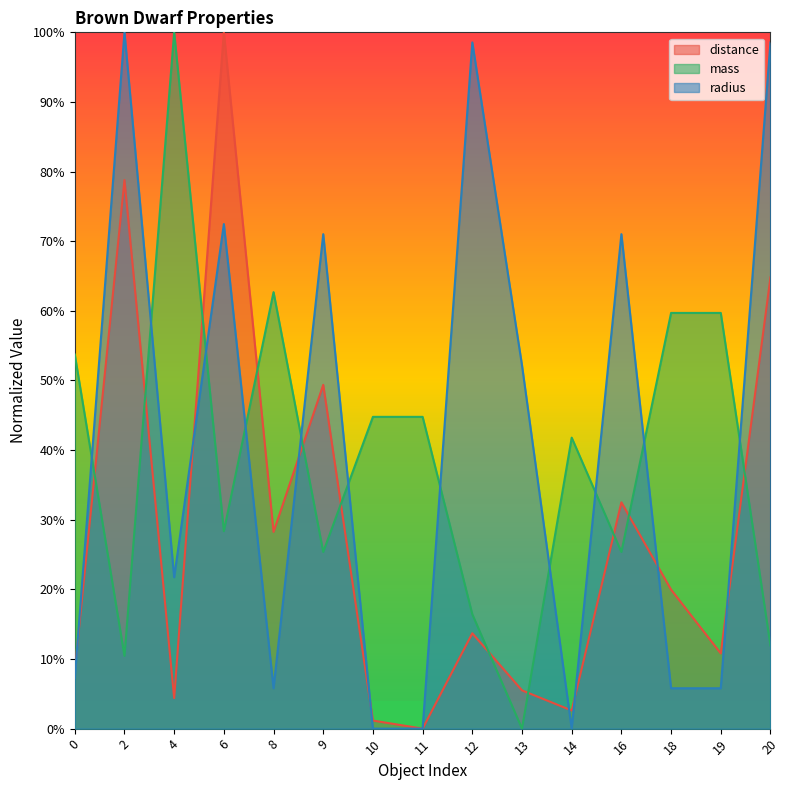

List the labels in order of radius value, smallest first.

10, 11, 14, 8, 18, 19, 0, 4, 13, 9, 16, 6, 12, 20, 2